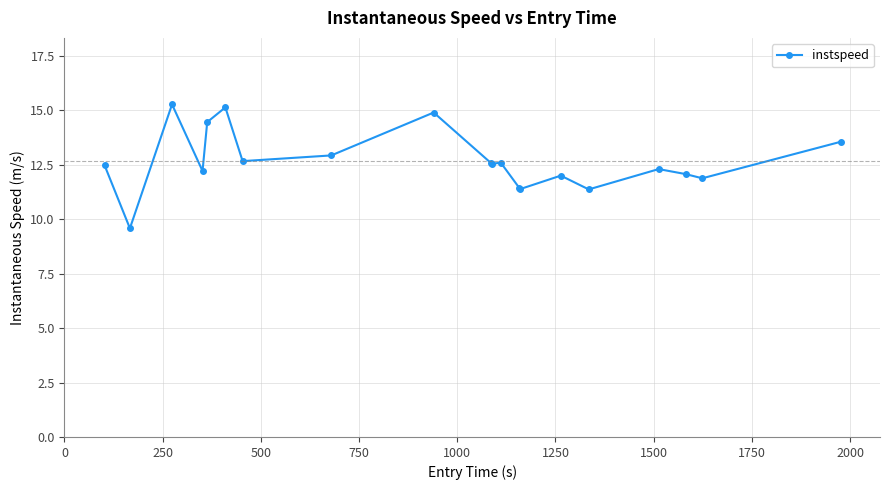

What is the difference between the maximum and minimum values?

5.7